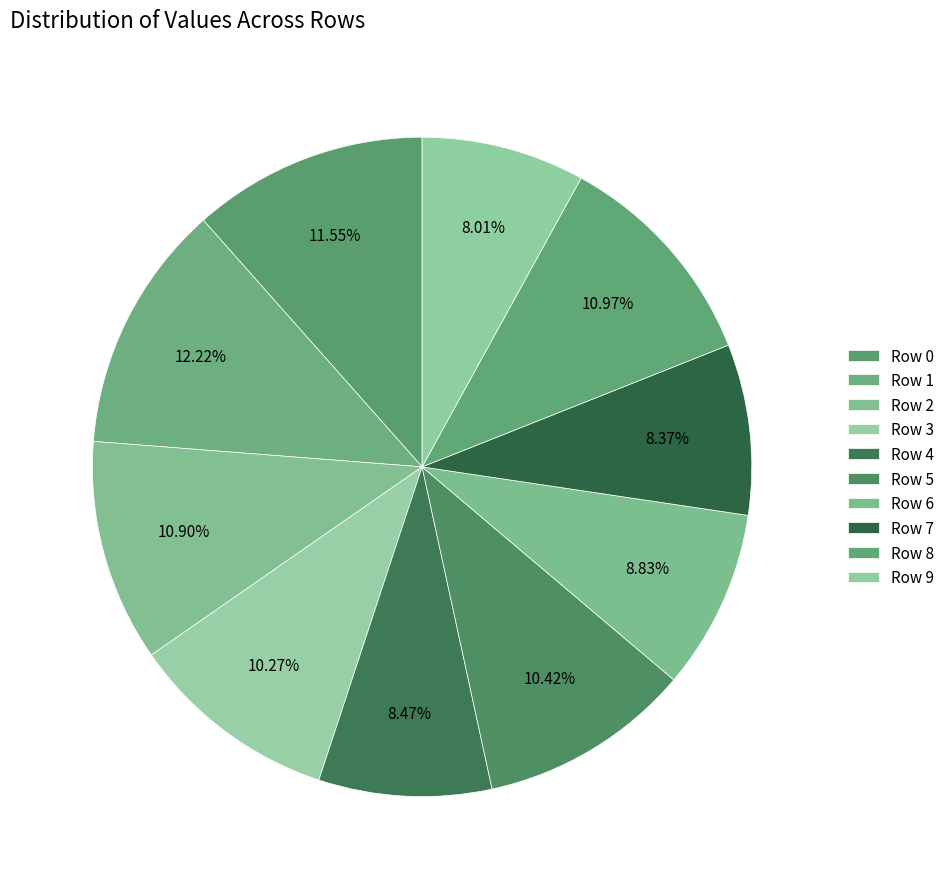

Which slice is the smallest?

Row 9